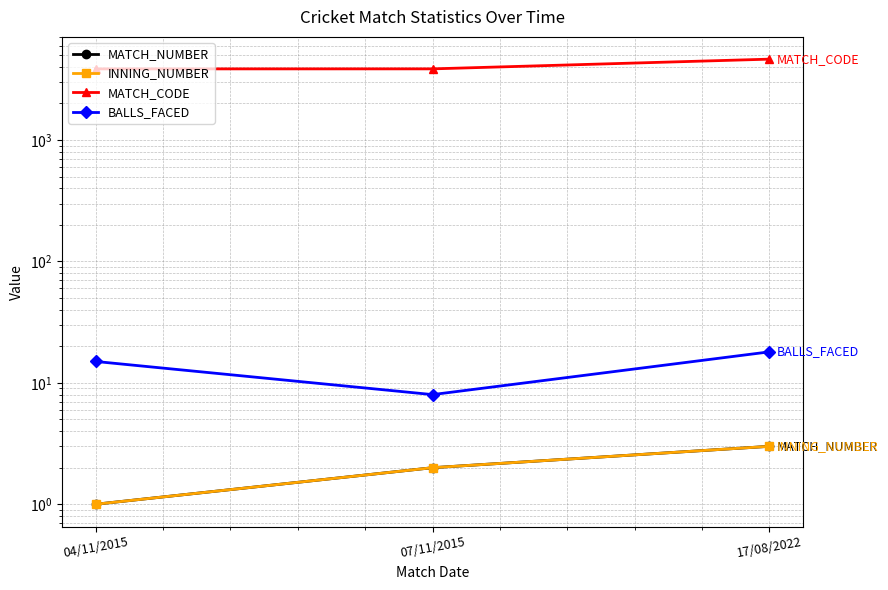

What is the total value across all series at 17/08/2022?

4660